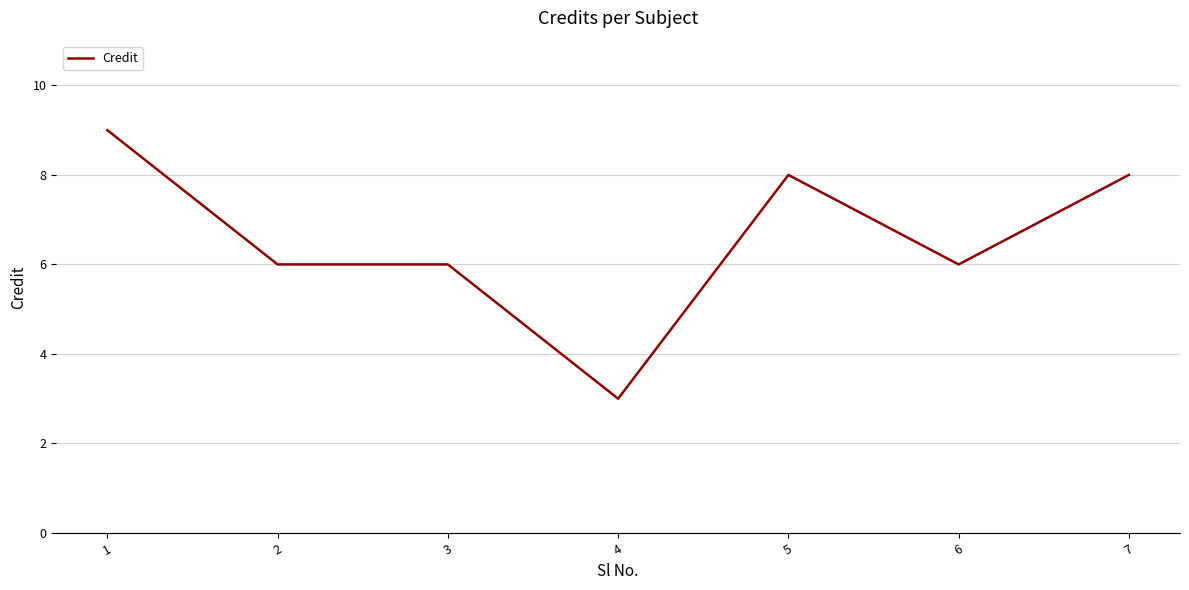

Reading left to right, what are all the values shown in this chart?

1=9	2=6	3=6	4=3	5=8	6=6	7=8